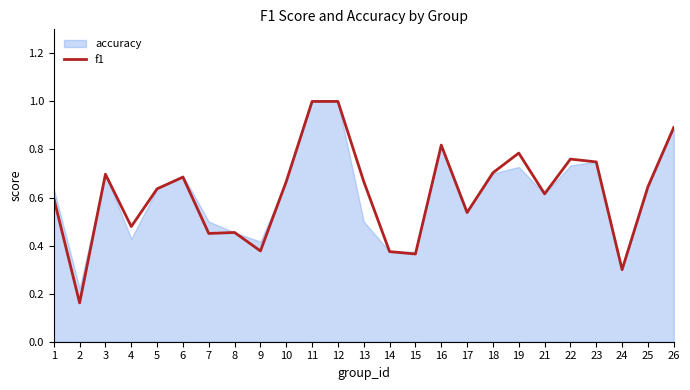

How many points are higher than both their immediate neighbors (excluding endpoints)?

6